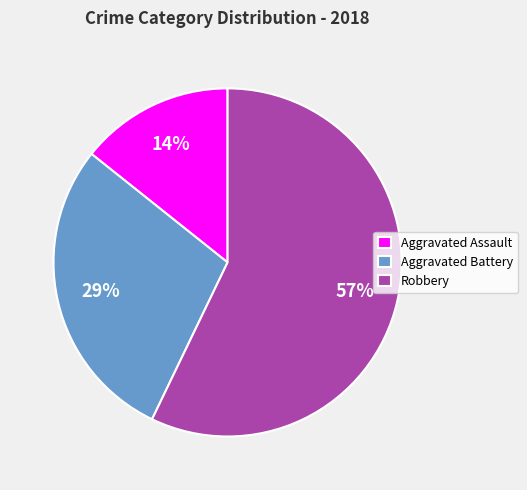

Do Aggravated Assault and Robbery together represent more than half of the pie?

Yes